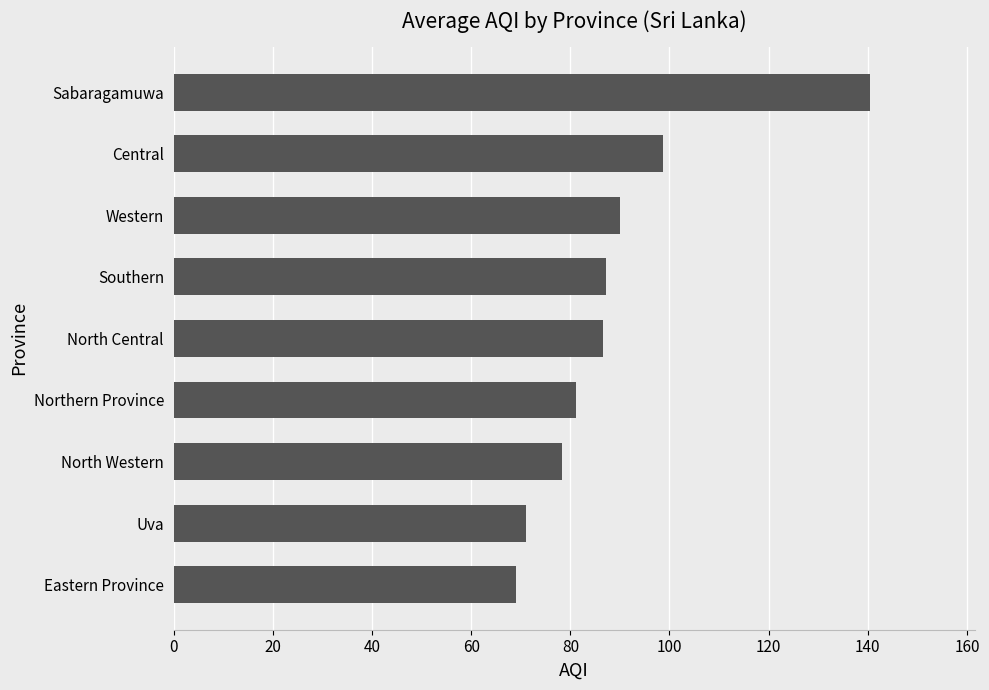

What is the ratio of the value at Western to the value at Eastern Province?

1.3